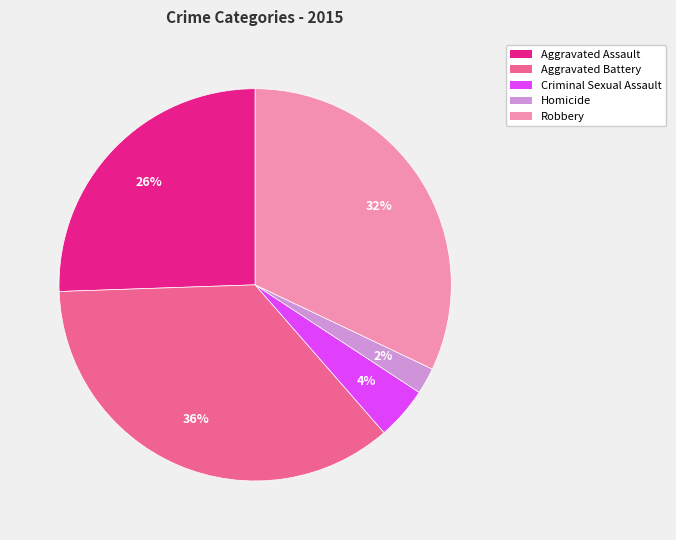

True or false: Aggravated Battery accounts for 36% of the total.

True